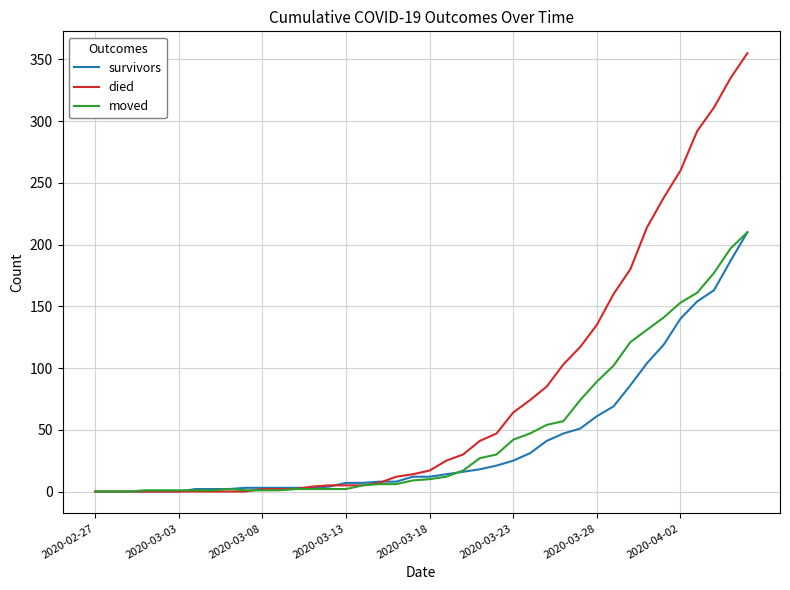

Is this an area chart (filled region under the line)?

No